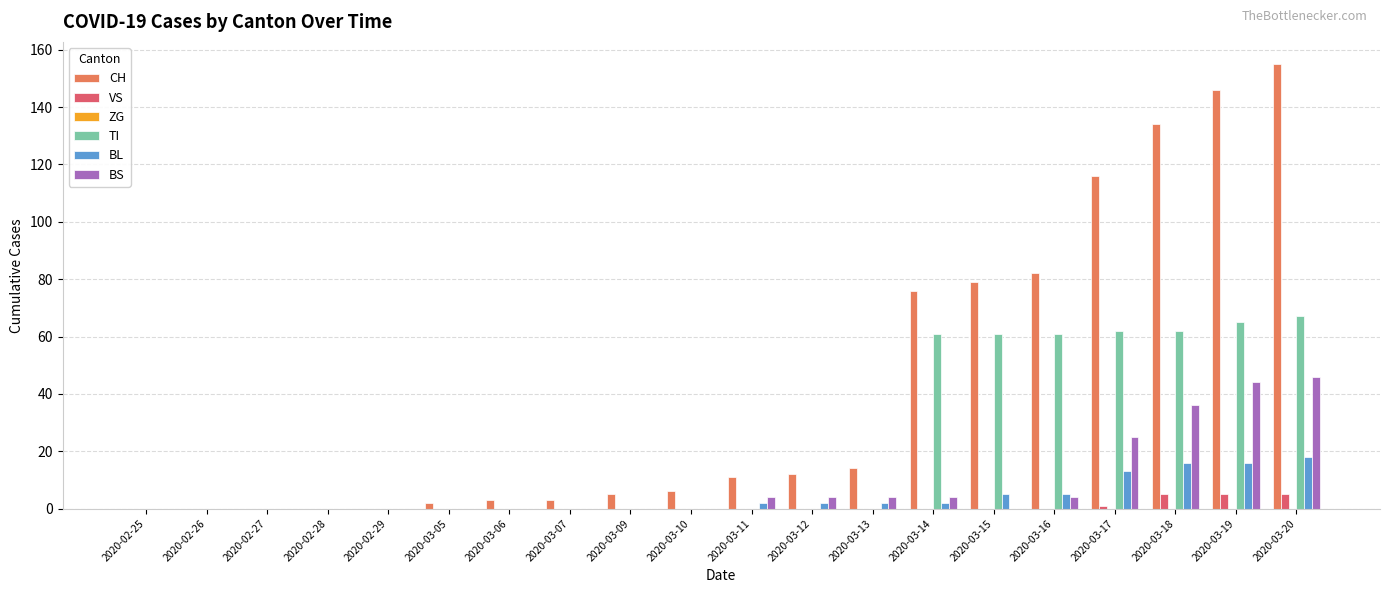

What is the maximum value for BL?

18